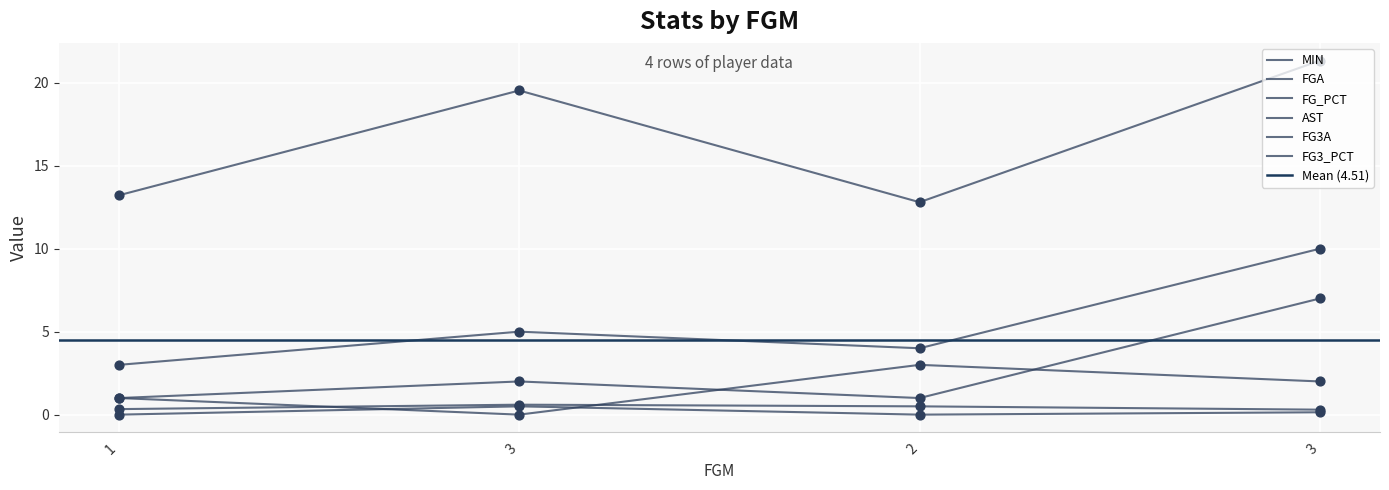

At which category is the sum across all series the highest?

3